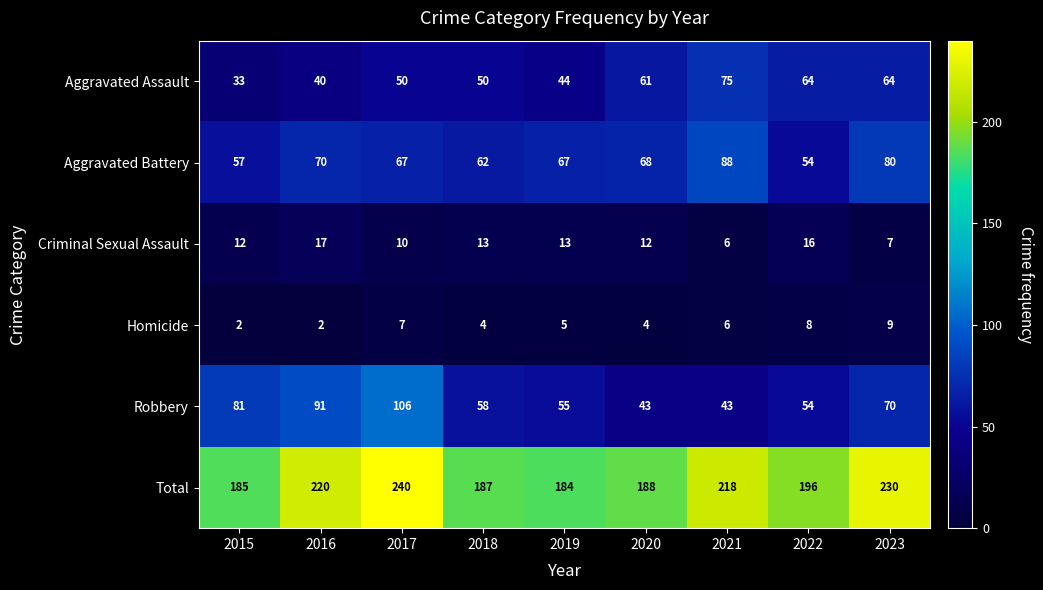

What is the highest value of the Aggravated Battery series?

88